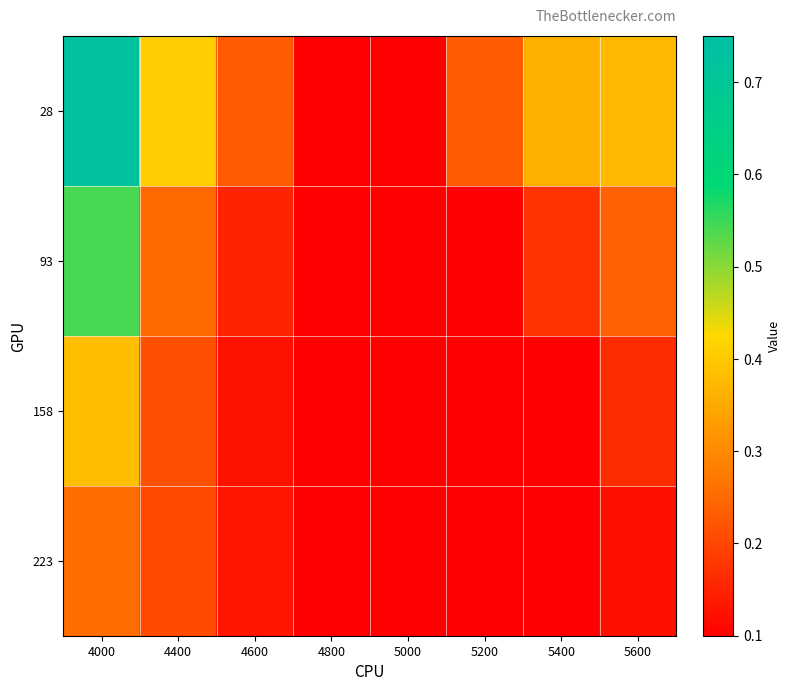

Which series has the largest range (max minus min)?

28